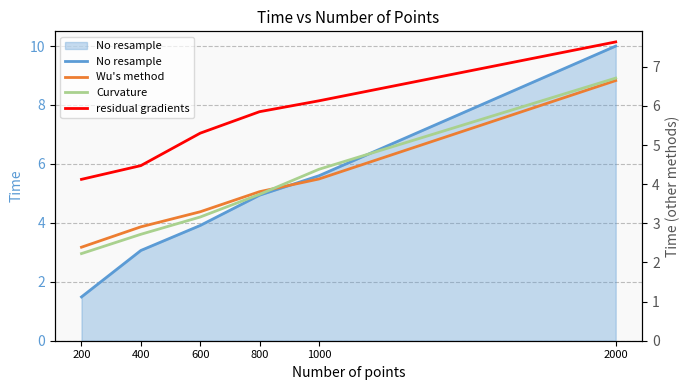

What are all the series names shown in the legend?

No resample, Wu's method, Curvature, residual gradients